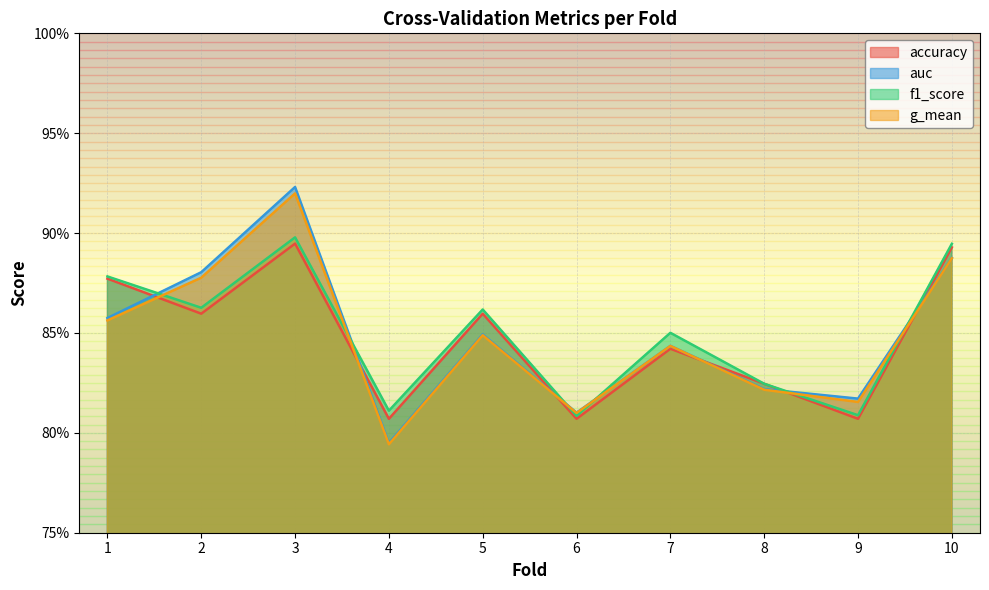

At 8, list the series in order from largest to smallest.

accuracy, f1_score, auc, g_mean